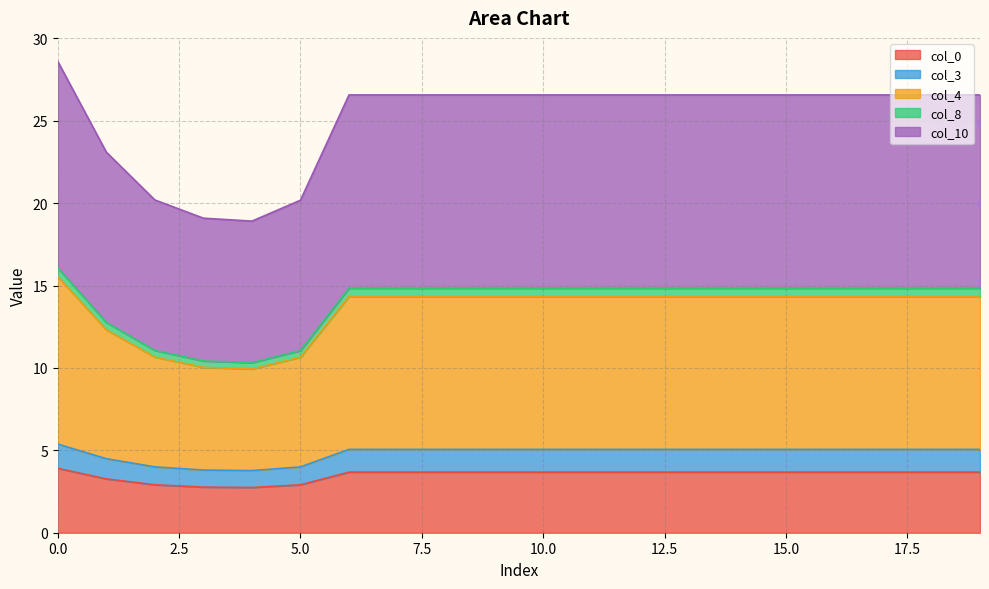

What is the maximum value for col_0?

3.9